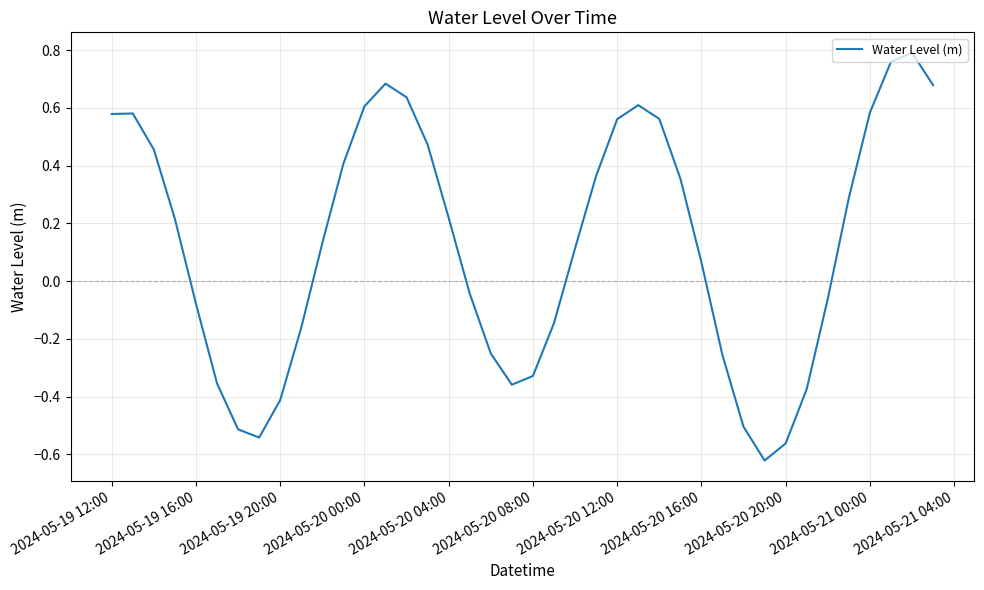

What is the difference between the maximum and minimum values?

1.4